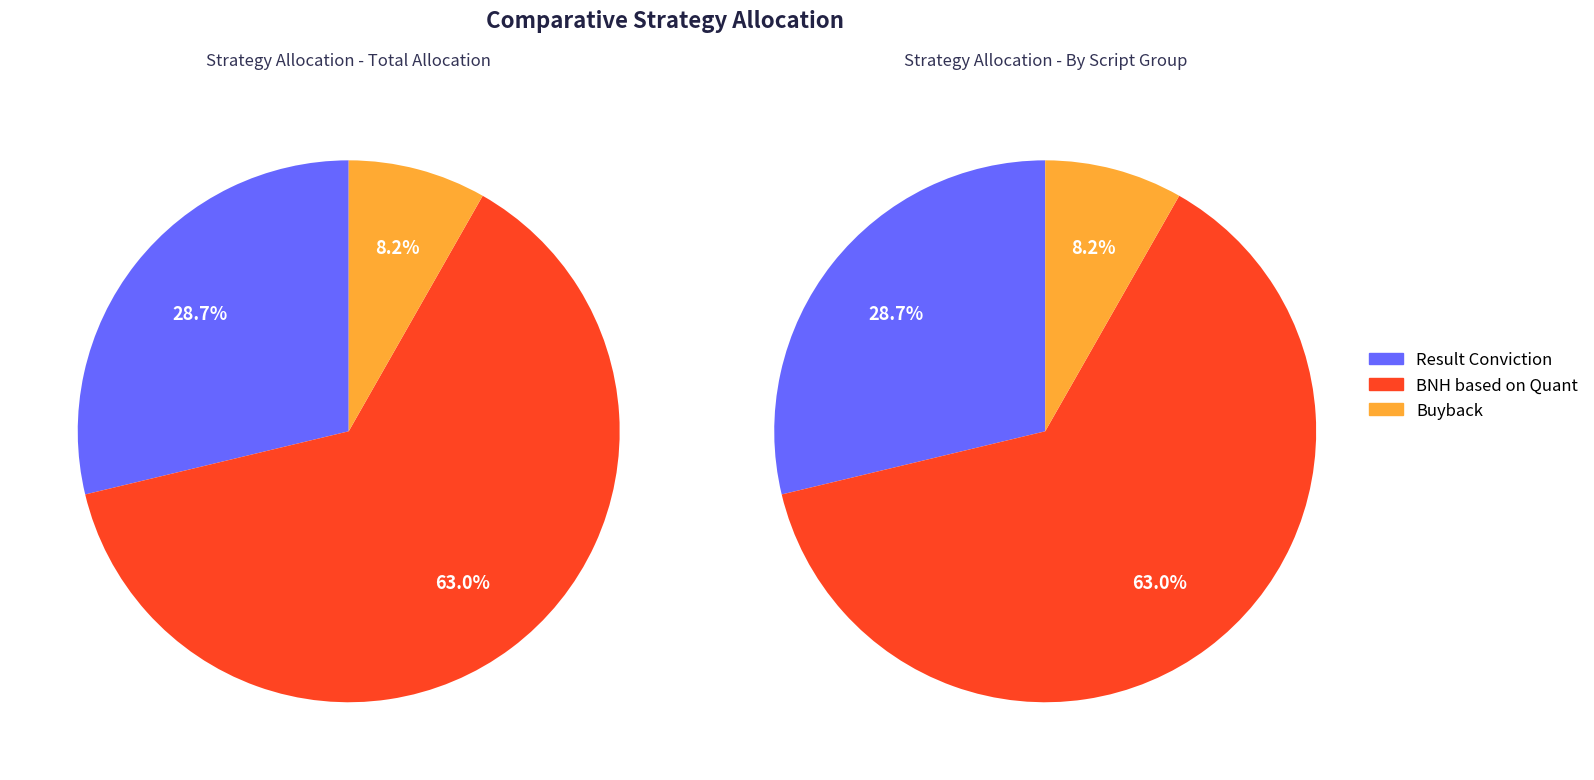

What is the change in value from Result Conviction to Buyback?

-162104.8